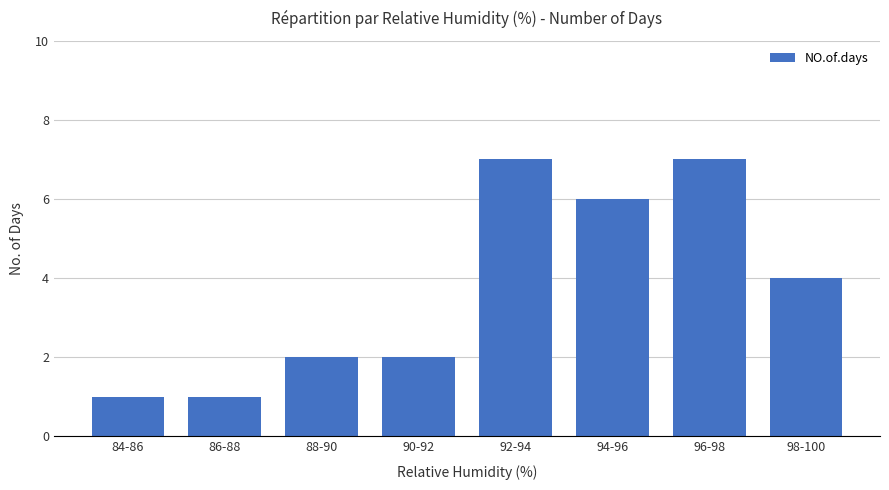

Which has a higher value, 98-100 or 90-92?

98-100